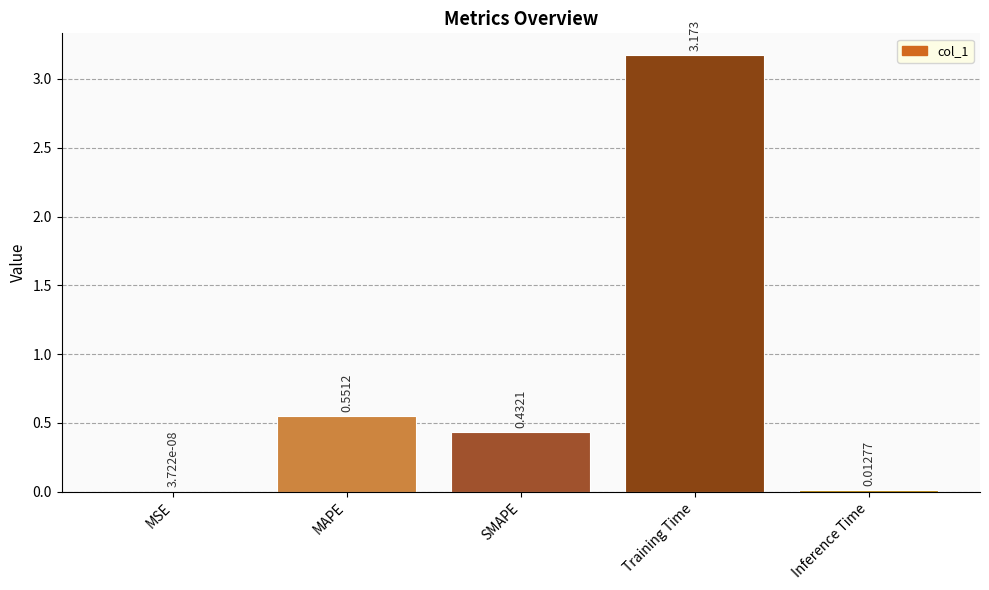

Where is the data nearest to the value 1?

MAPE